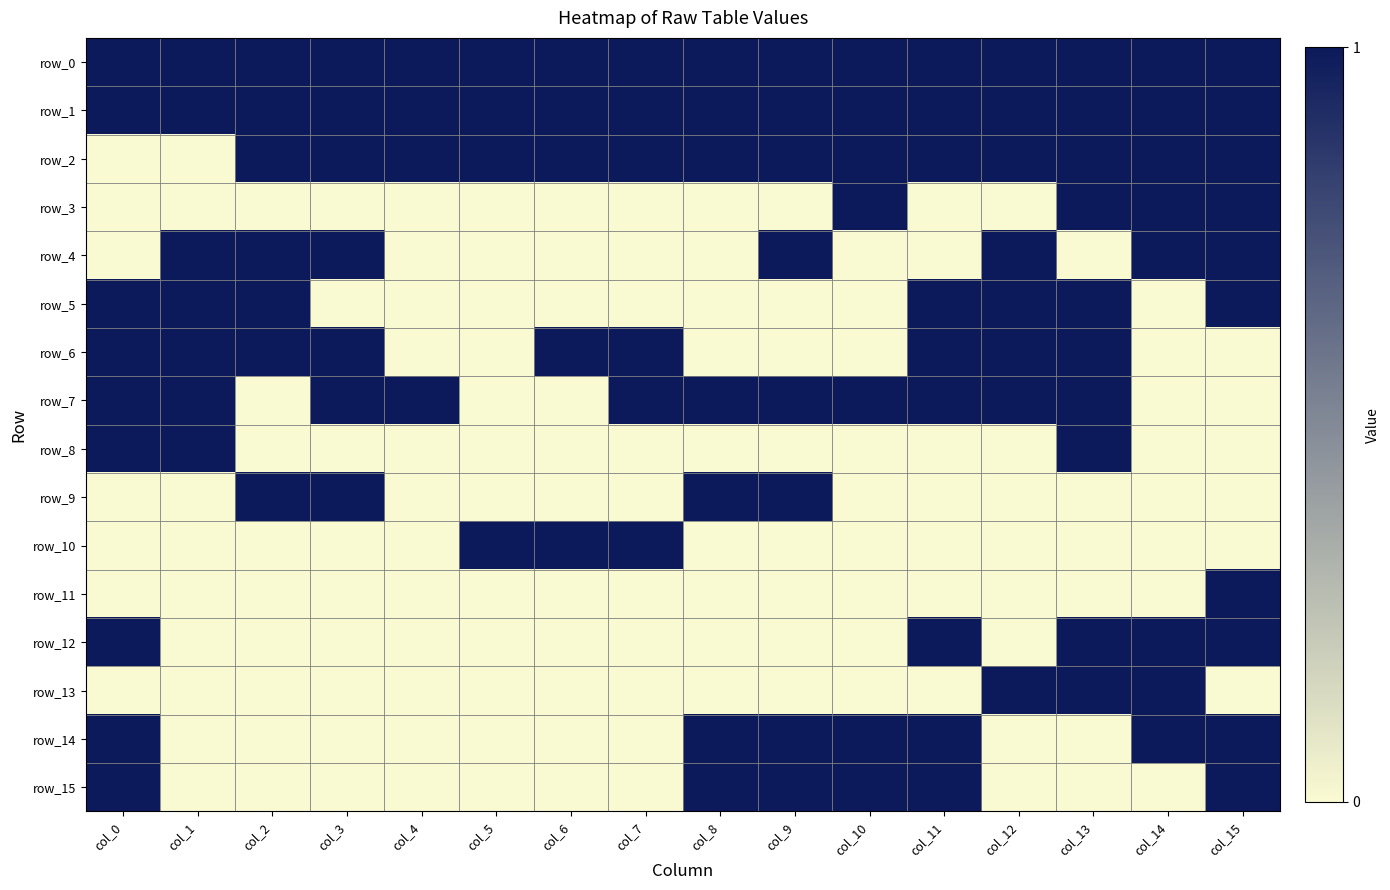

At col_1, list the series in order from smallest to largest.

row_2, row_3, row_9, row_10, row_11, row_12, row_13, row_14, row_15, row_0, row_1, row_4, row_5, row_6, row_7, row_8